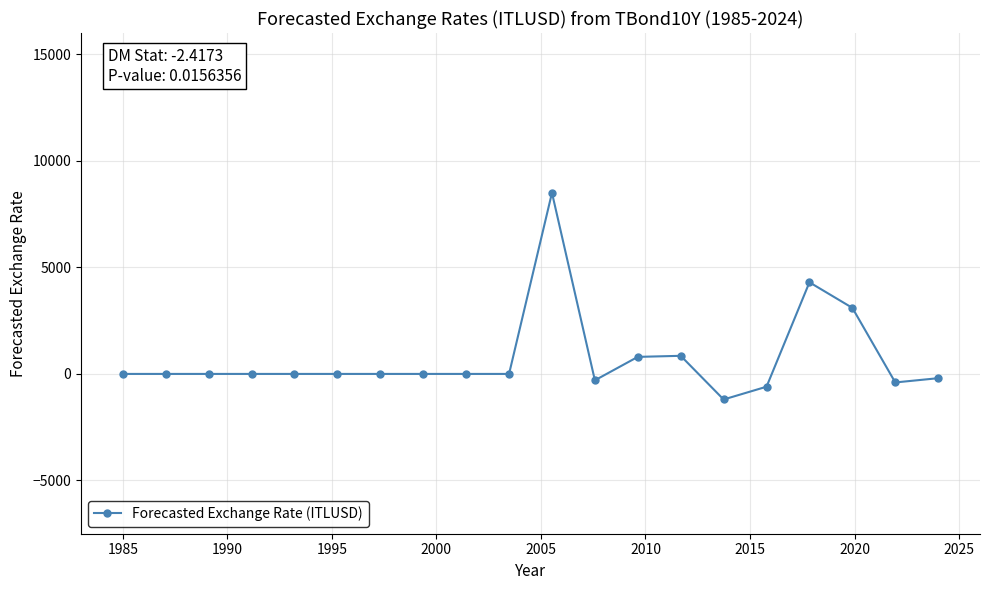

What is the greatest value displayed?

8500